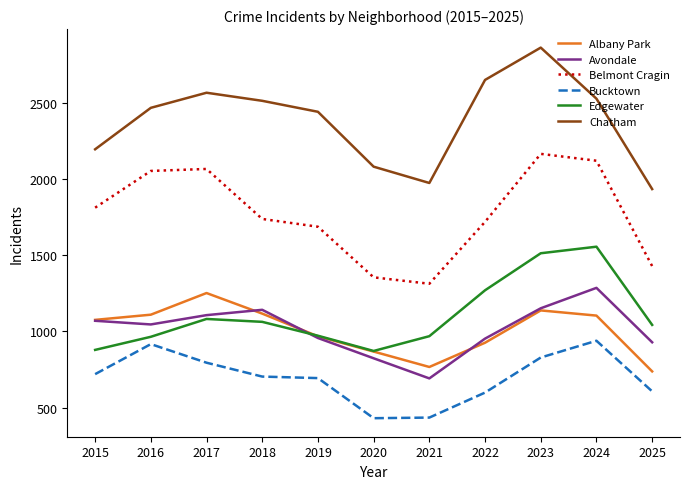

At which category does Albany Park reach its first local valley?

2021